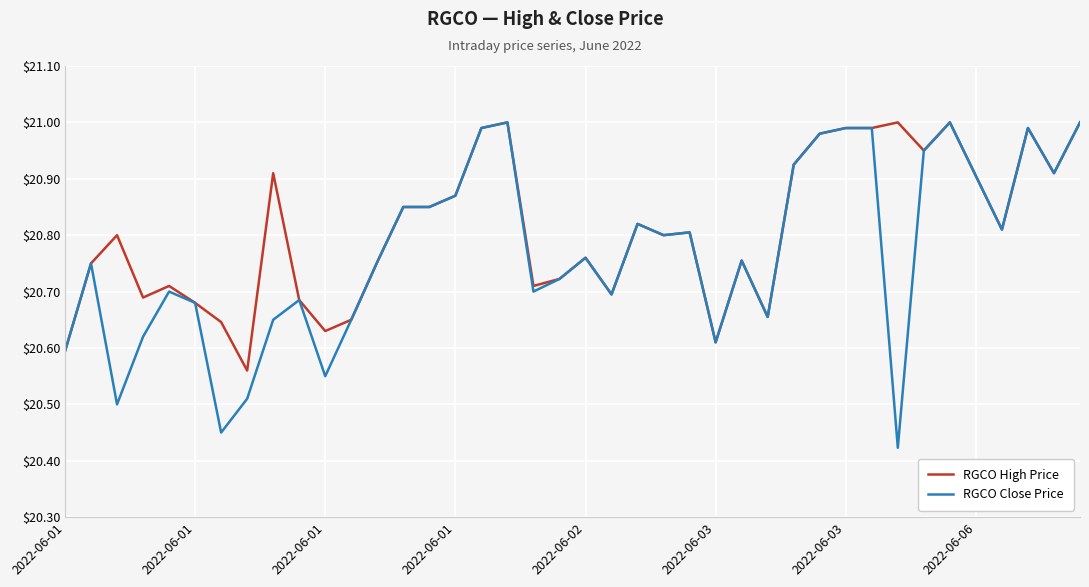

Rank the series by their average value, from highest to lowest.

RGCO High Price, RGCO Close Price